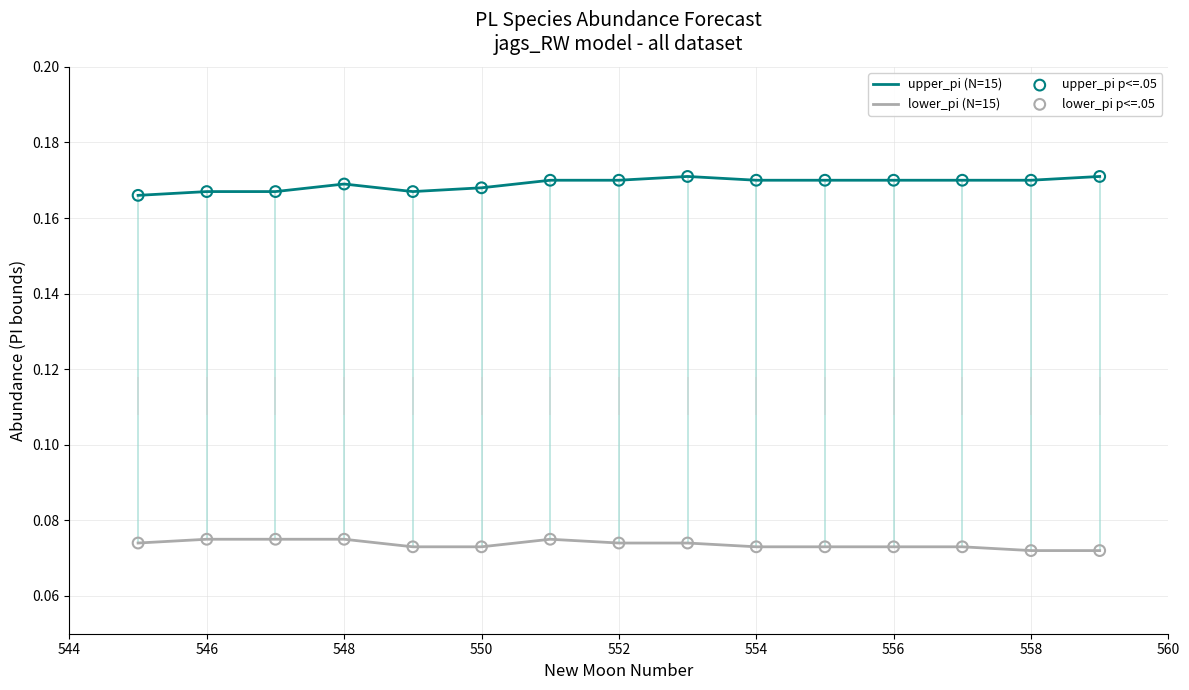

Which series has the largest Y range (max minus min)?

upper_pi (N=15)